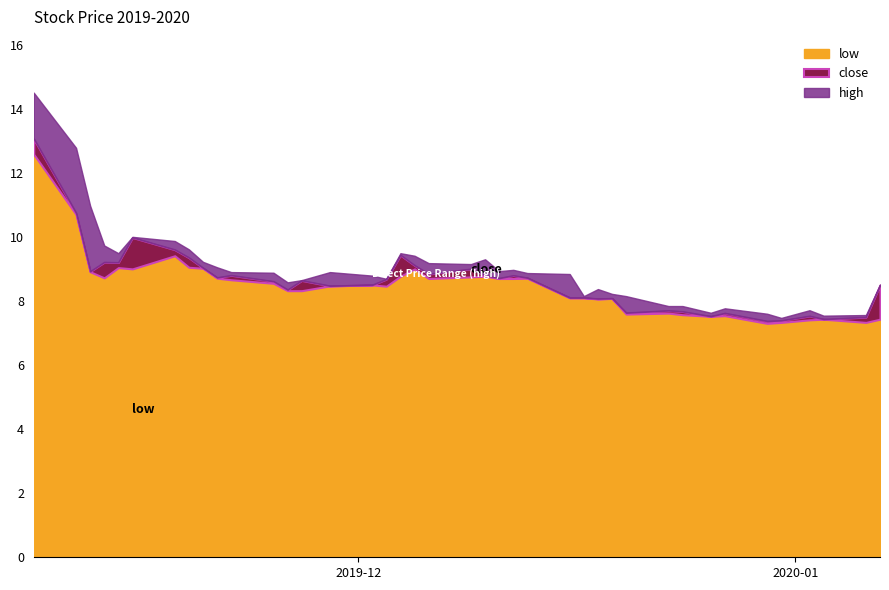

Rank the series by their average value, from lowest to highest.

low, close, high